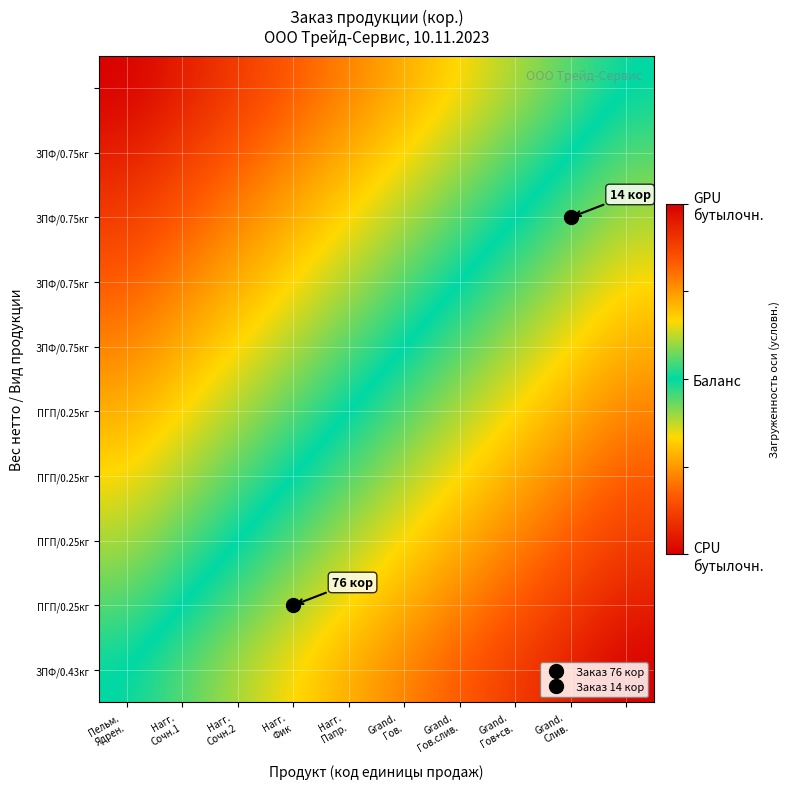

How many categories are shown in the chart?

10